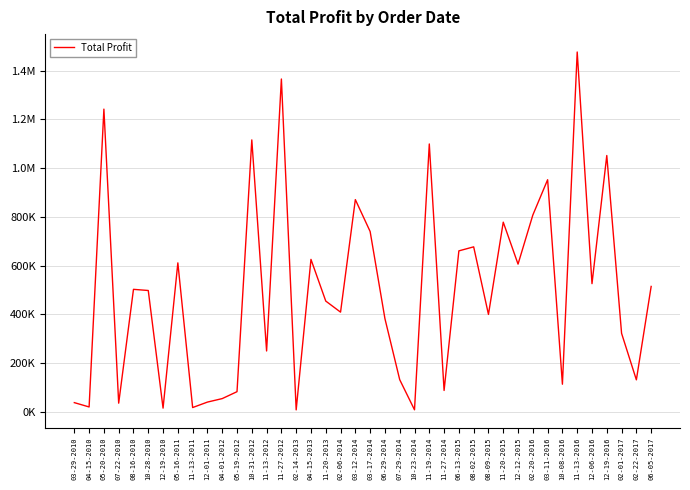

Which category has the lowest value across all series?

02-14-2013